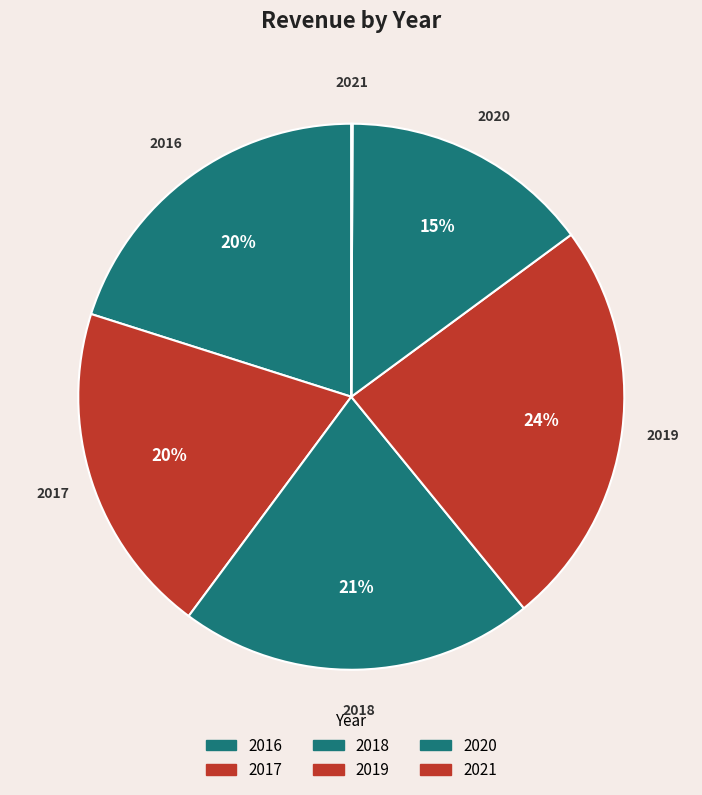

Between 2018 and 2017, which is larger?

2018